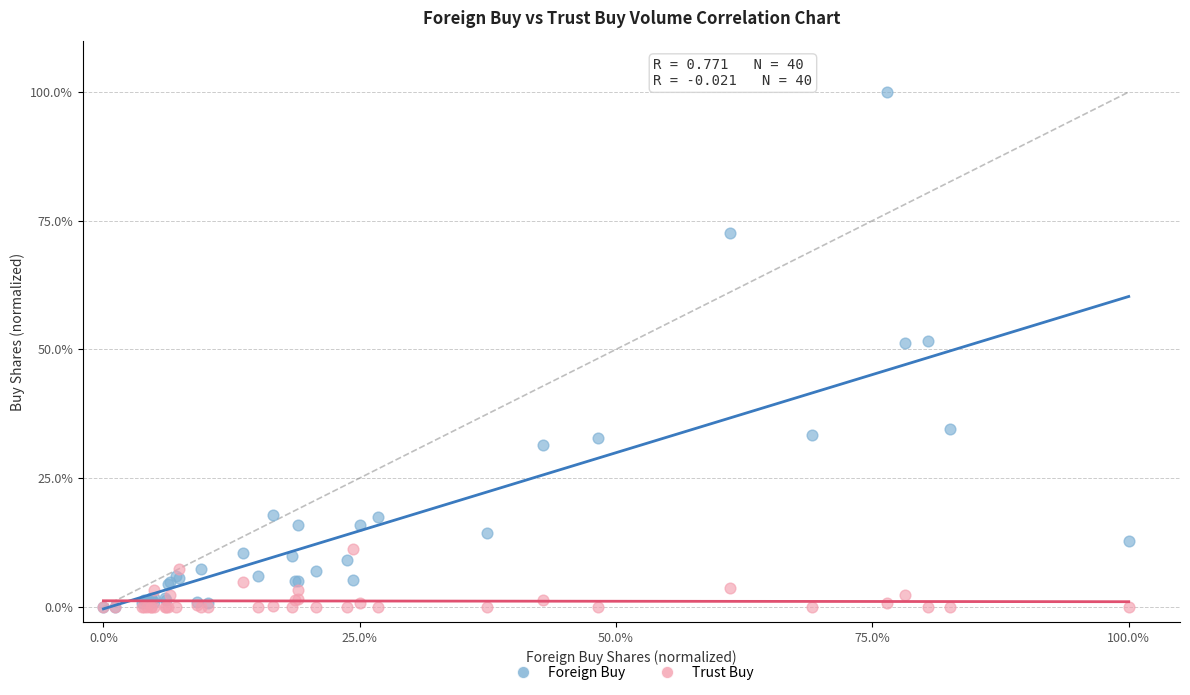

What are all the series names shown in the legend?

Foreign Buy, Trust Buy